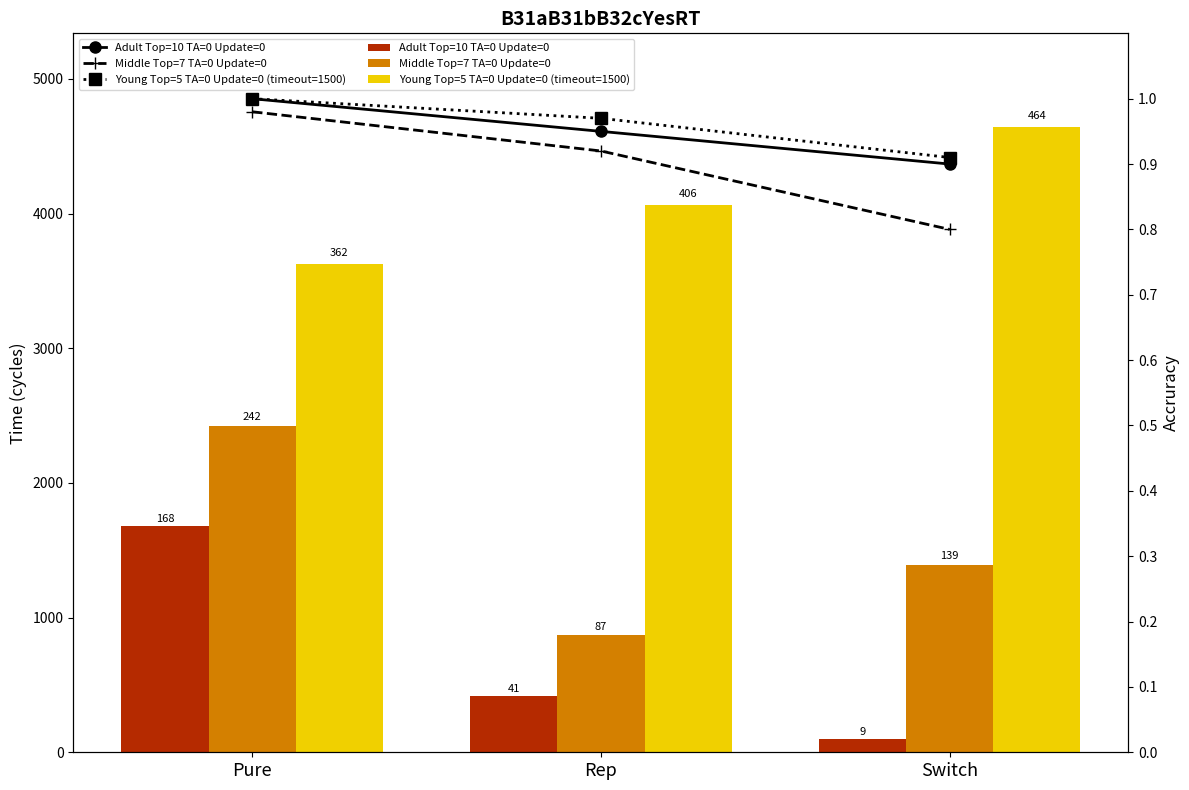

What is the smallest value displayed?

0.8